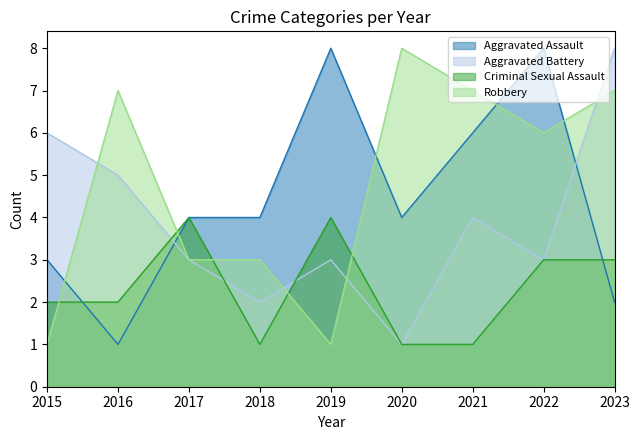

What is the value of the Criminal Sexual Assault point at the 3rd from the left?

4